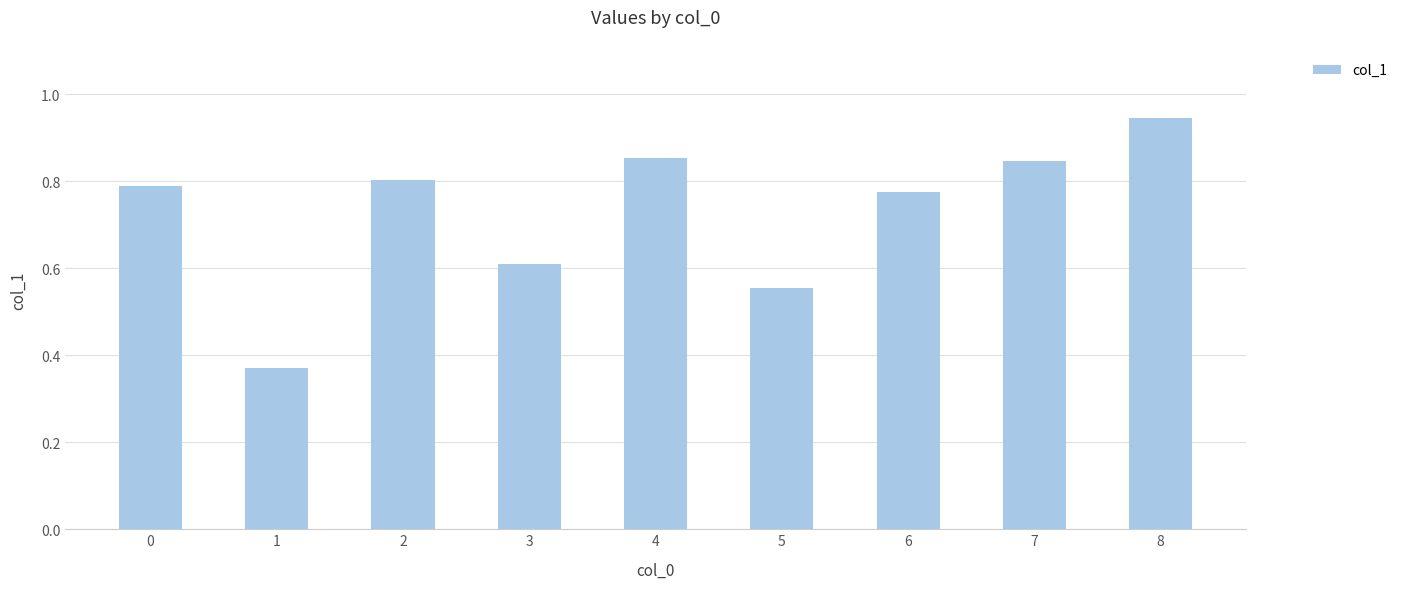

What is the sum of the values at 7 and 5?

1.4